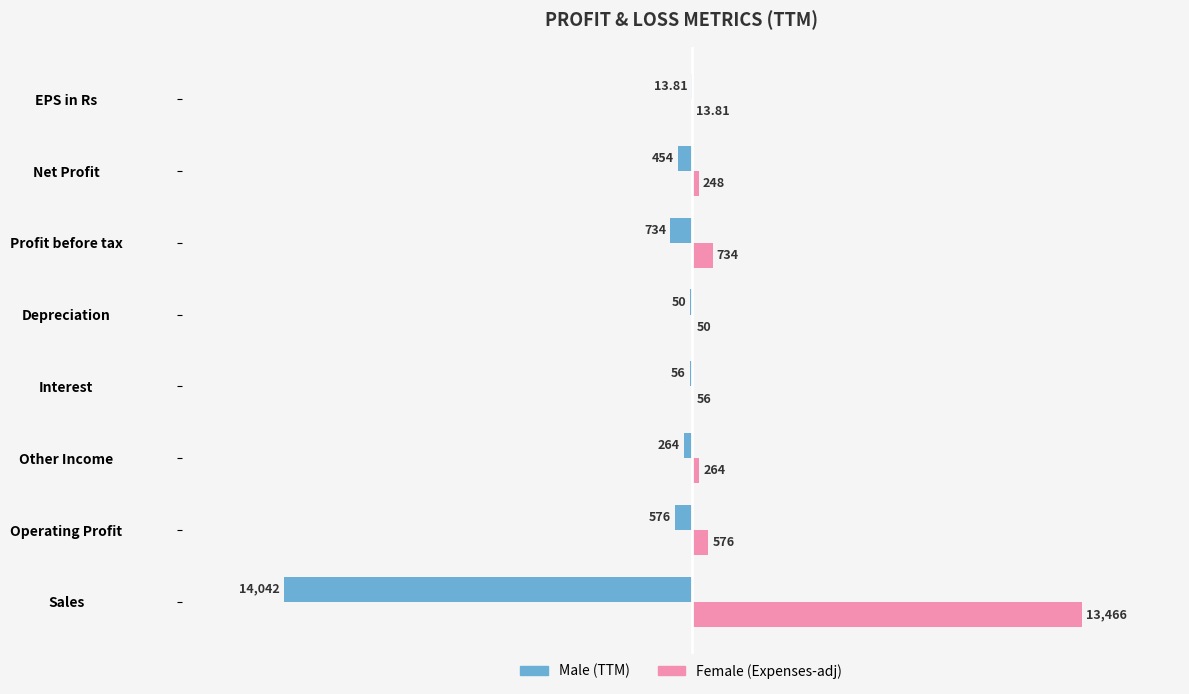

Which label corresponds to the largest value in the chart?

Sales